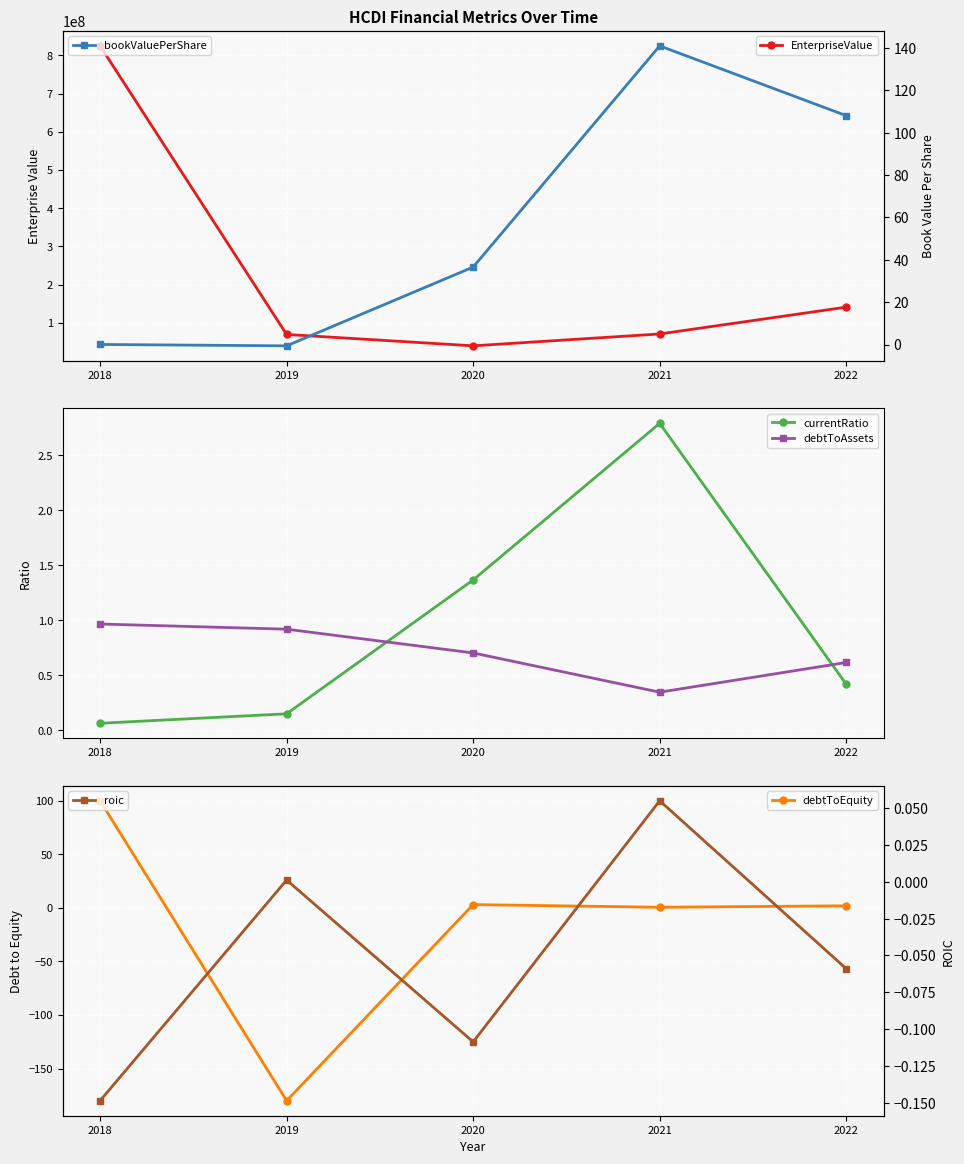

In bookValuePerShare, how many points are lower than both neighbors (excluding endpoints)?

1